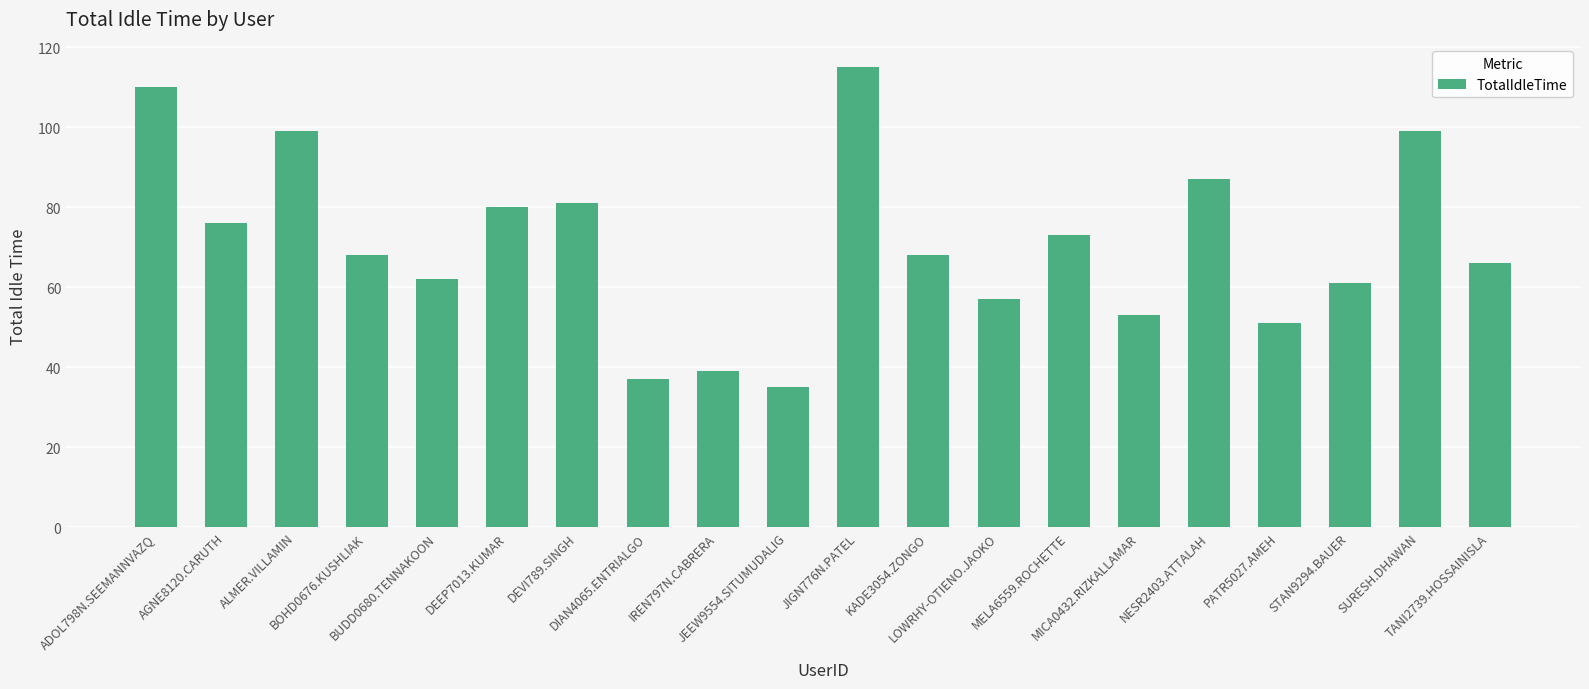

What is the change in value from BUDD0680.TENNAKOON to KADE3054.ZONGO?

+6